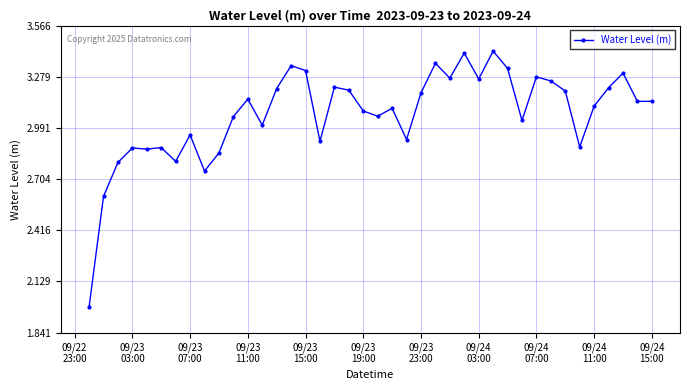

What is the sum of all values?

122.8